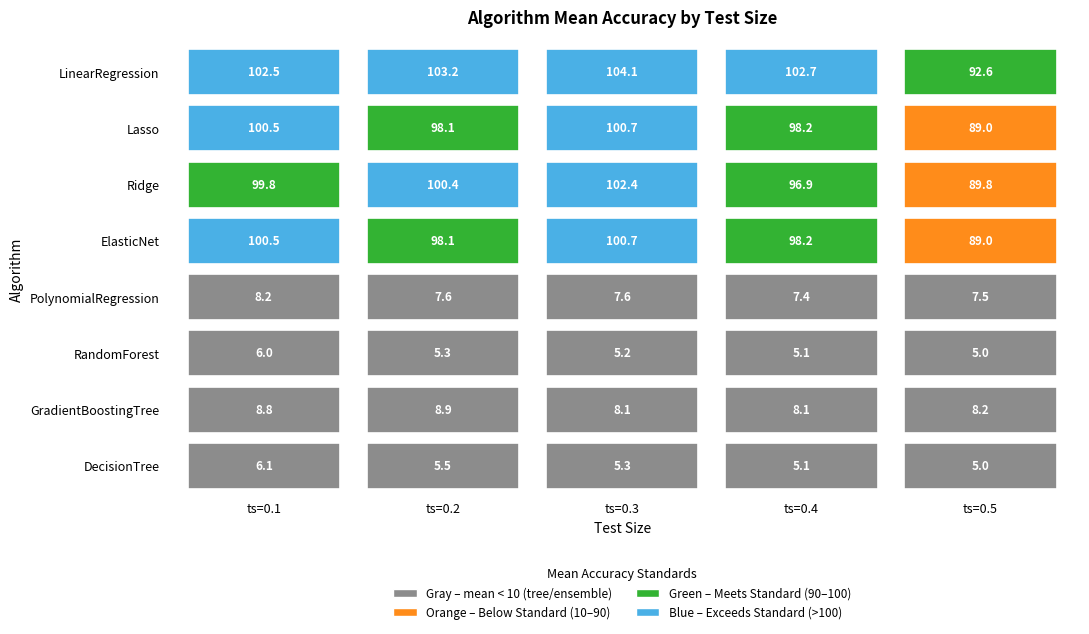

True or false: DecisionTree has a value of 5.3 at 0.3.

True